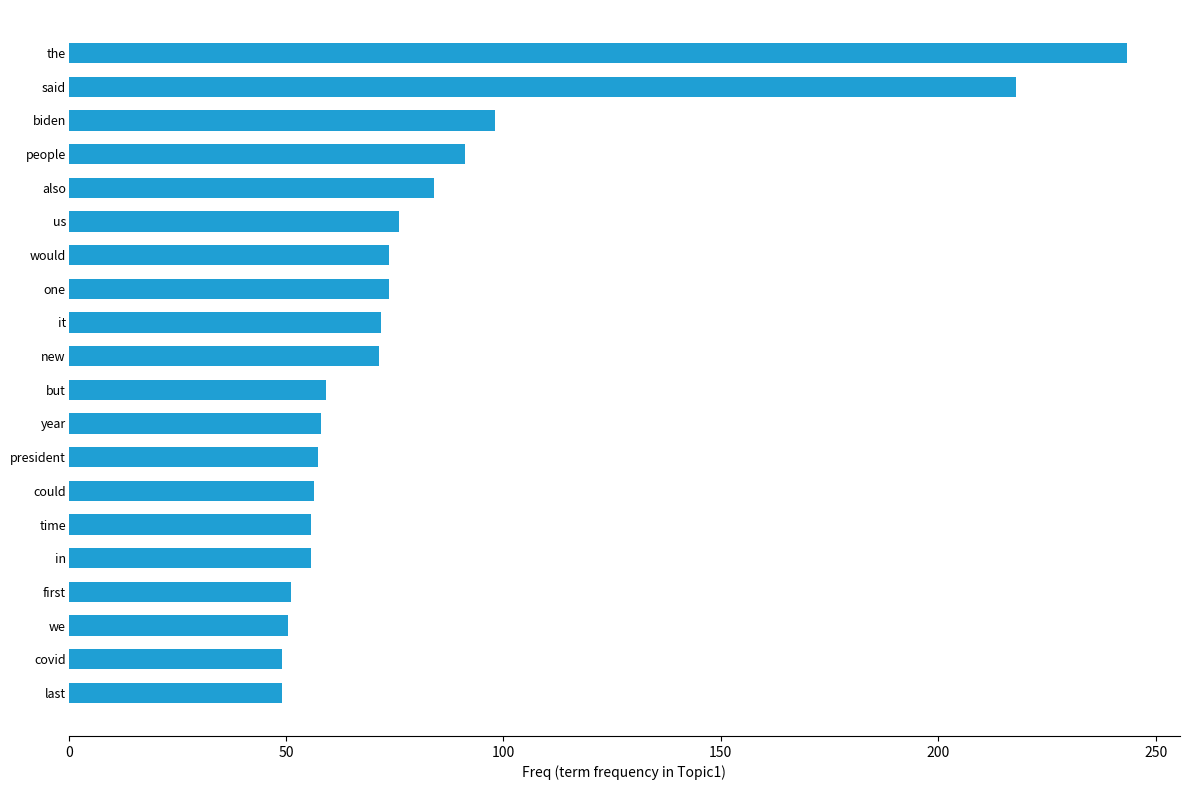

What is the sum of the values at one and said?

291.5